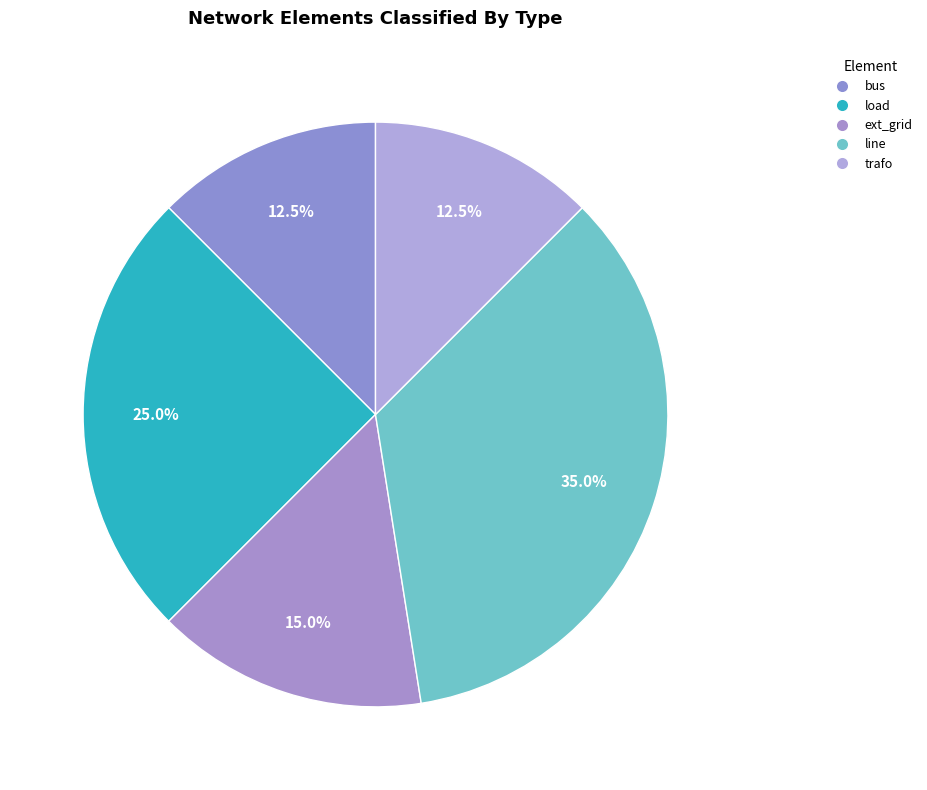

What is the ratio of the value at bus to the value at load?

0.5